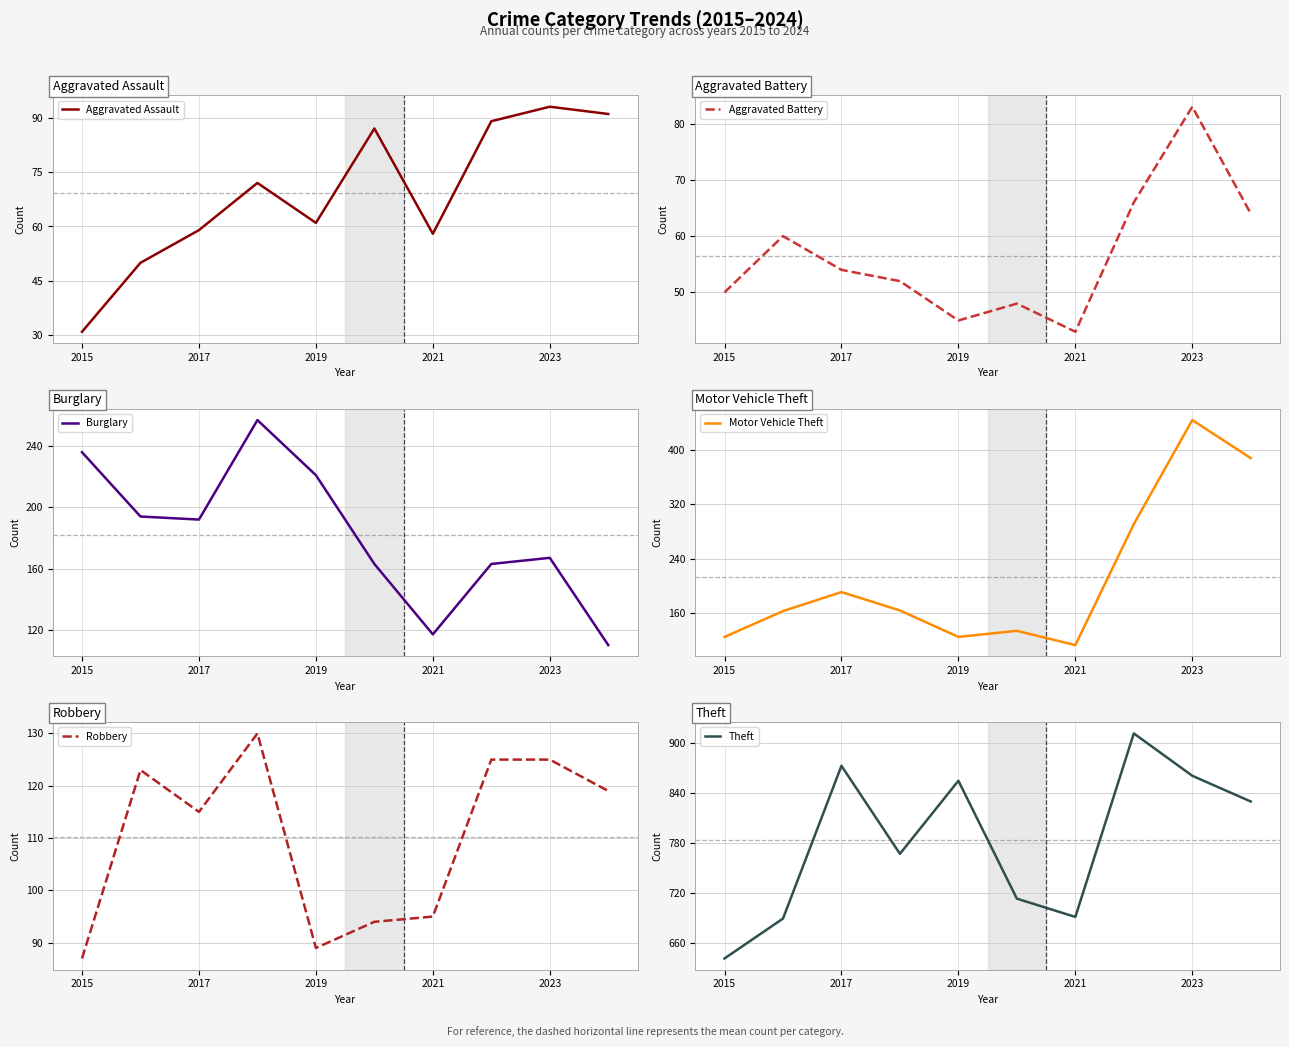

True or false: Robbery and Burglary intersect in this chart.

True